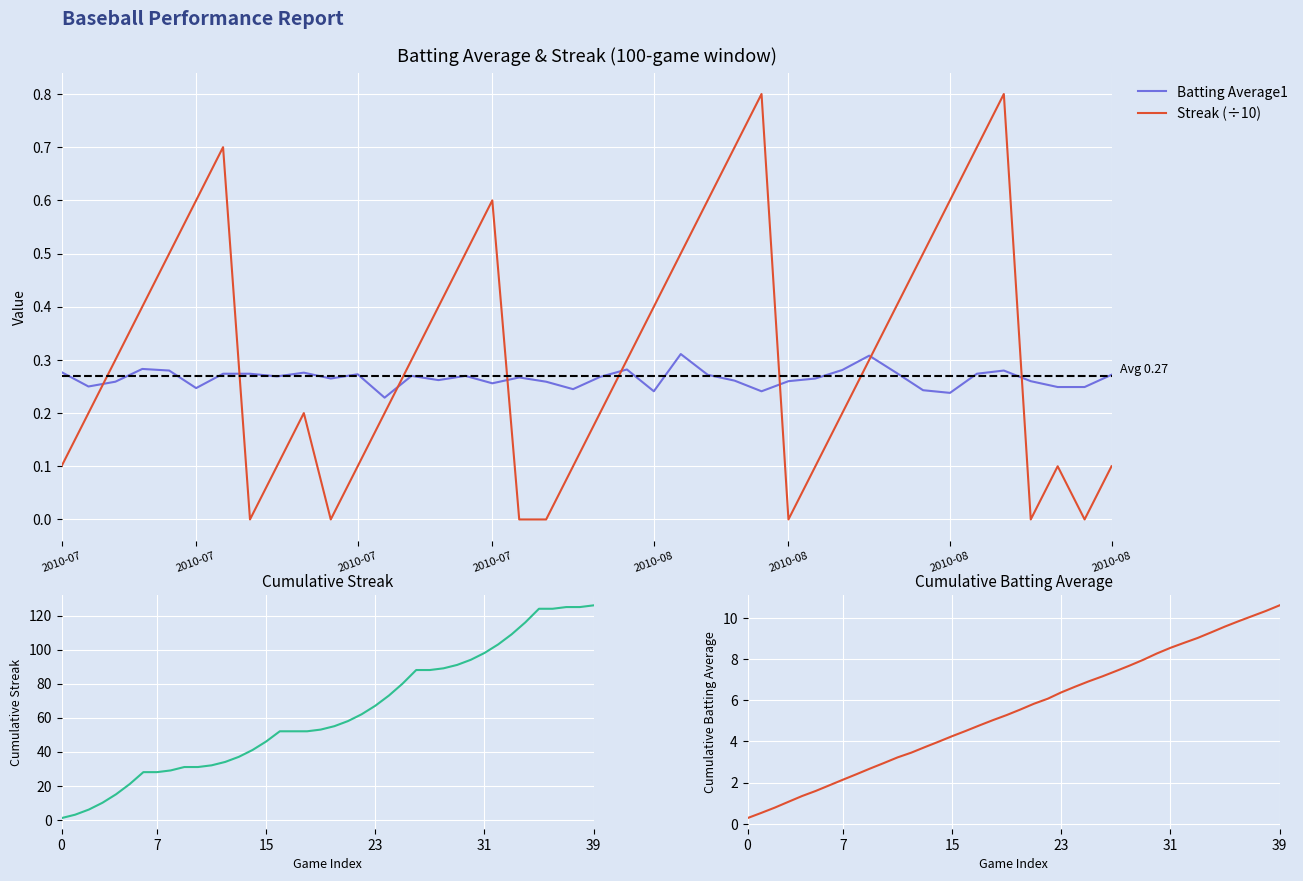

How many values in the Cumulative Streak series exceed 55?

19